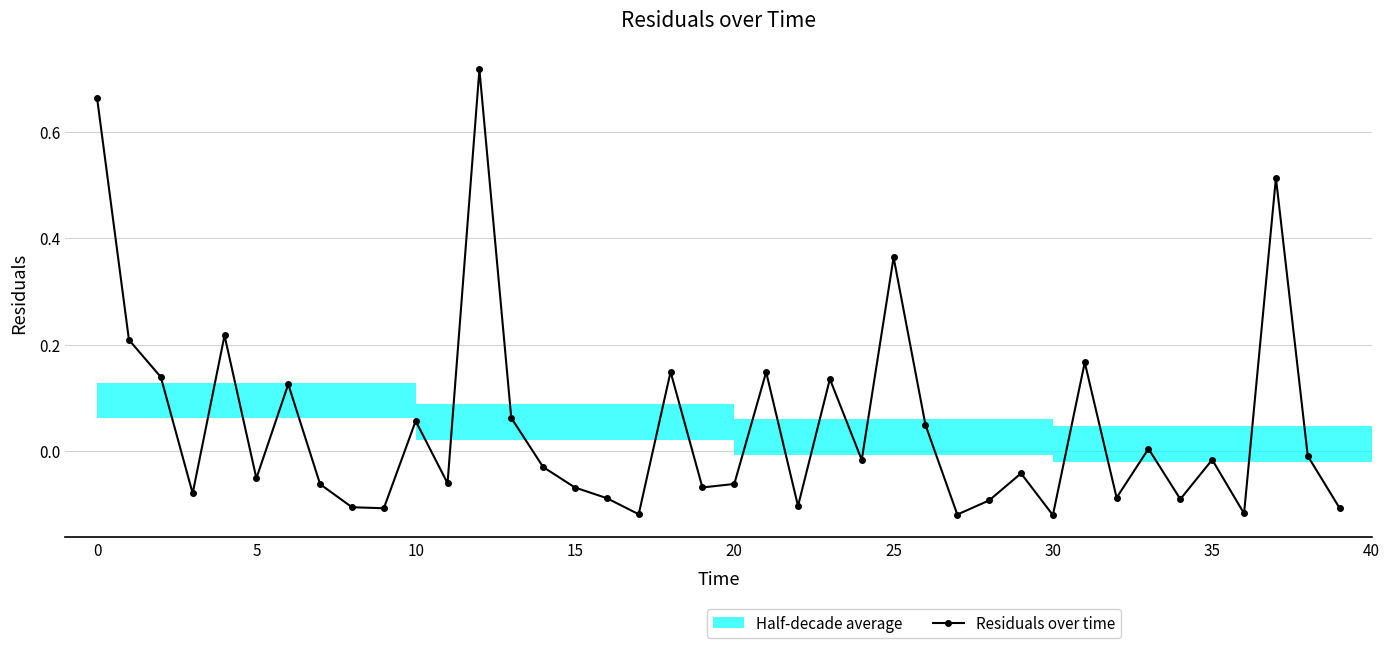

True or false: the data shows 0.0 at 13.

False